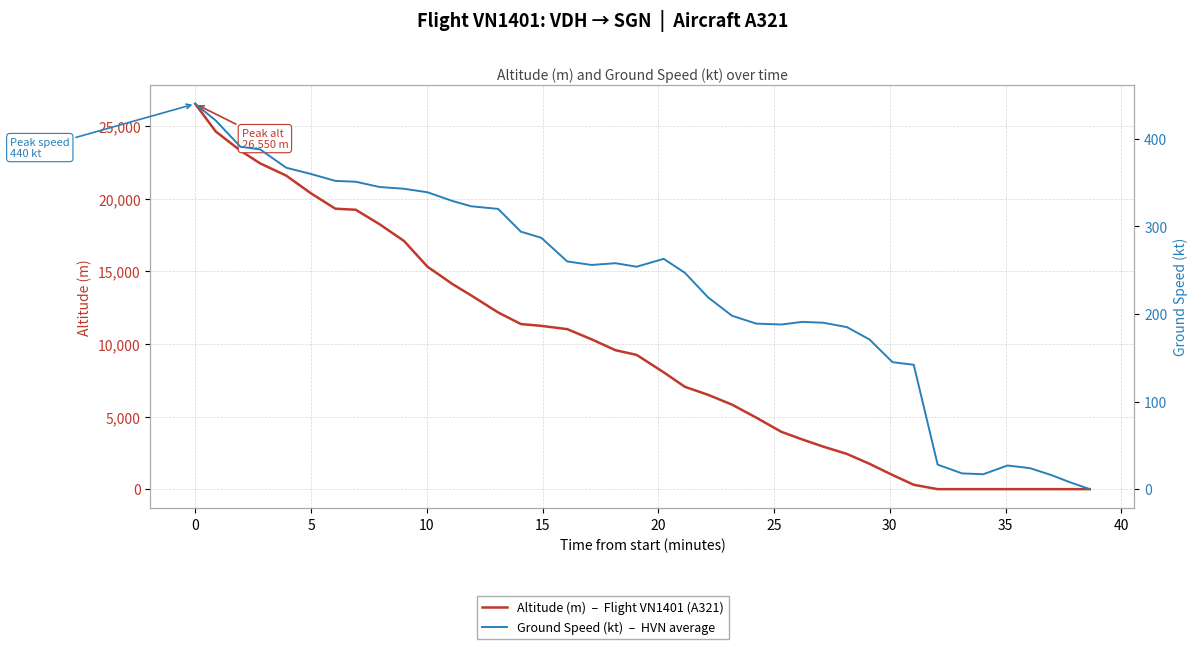

Reading left to right, list all the values displayed in this chart.

Altitude (m)  –  Flight VN1401 (A321): 26550	24650	23325	22450	21600	20400	19325	19250	18250	17100	15325	14125	13350	12175	11375	11250	11025	10325	9575	9250	8050	7050	6500	5825	4925	3950	3425	2925	2425	1750	975	300	0	0	0	0	0	0	0	0
Ground Speed (kt)  –  HVN average: 440	421	391	388	367	360	352	351	345	343	339	329	323	320	294	287	260	256	258	254	263	247	219	198	189	188	191	190	185	171	145	142	28	18	17	27	24	16	8	0